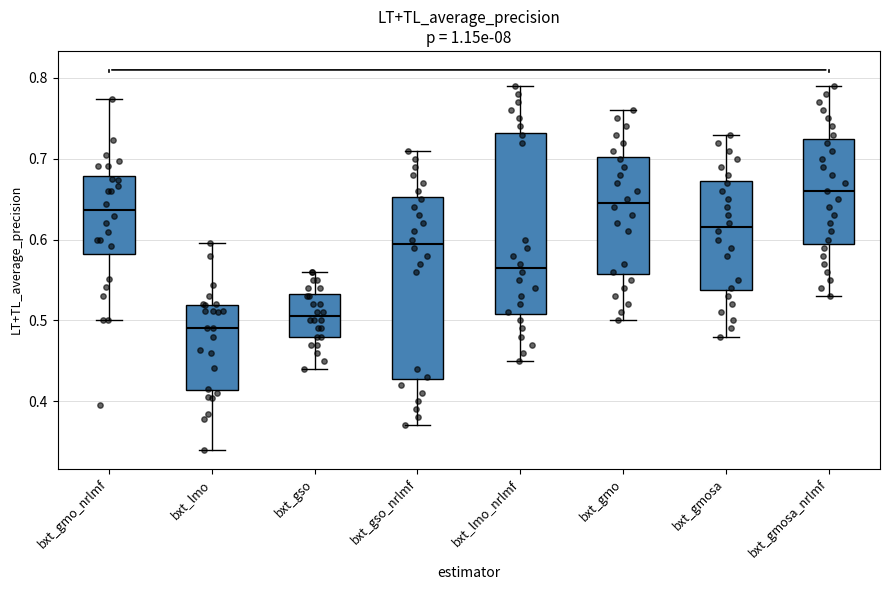

Where is the lower edge of the box for bxt_lmo_nrlmf on the y-axis? The values are not printed on the chart, so give them approximately, as read against the axis.

0.51